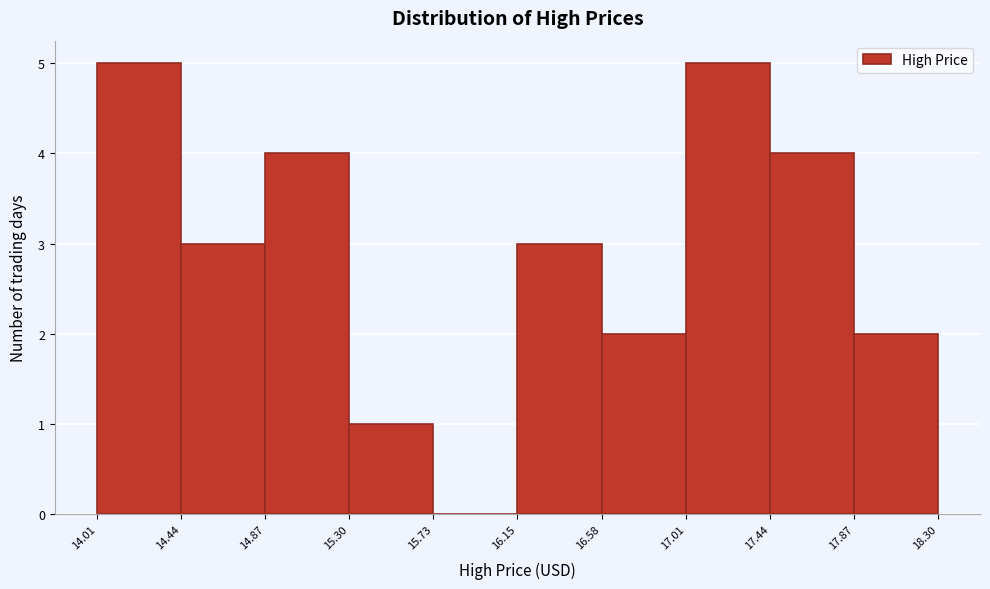

Reading left to right, list every bar in this chart as the range it spans on the x-axis followed by its height. The values are not printed on the chart, so give them approximately, as read against the axis.

14.01 to 14.44: 5
14.44 to 14.87: 3
14.87 to 15.30: 4
15.30 to 15.73: 1
15.73 to 16.15: 0
16.15 to 16.58: 3
16.58 to 17.01: 2
17.01 to 17.44: 5
17.44 to 17.87: 4
17.87 to 18.30: 2